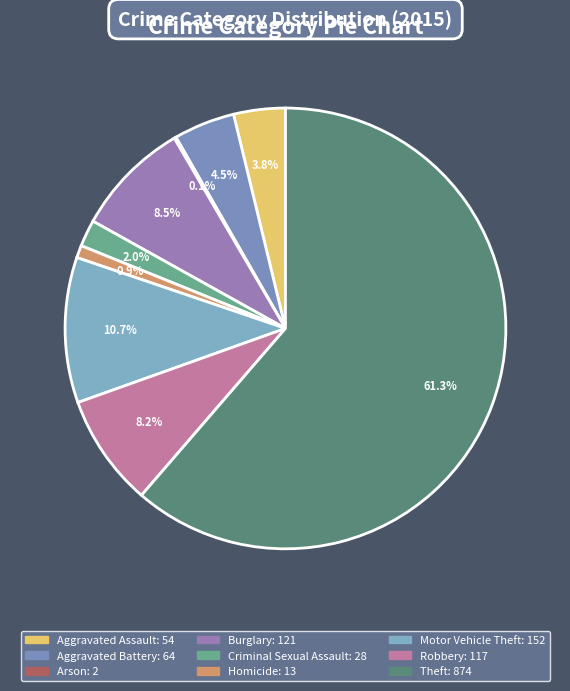

Which category has the biggest portion of the pie?

Theft